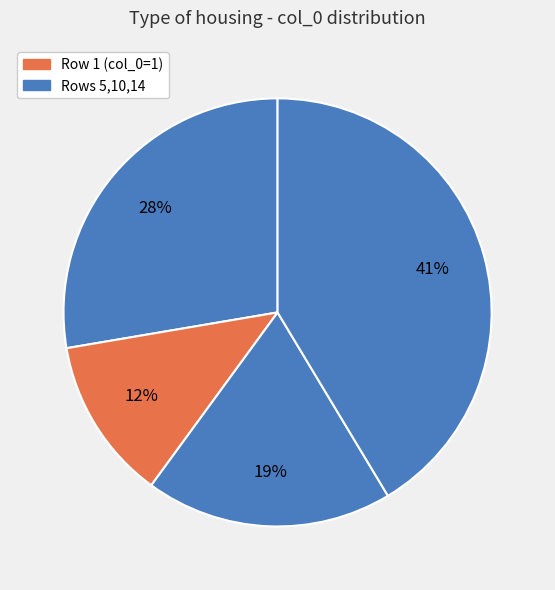

How many segments does this pie chart have?

4